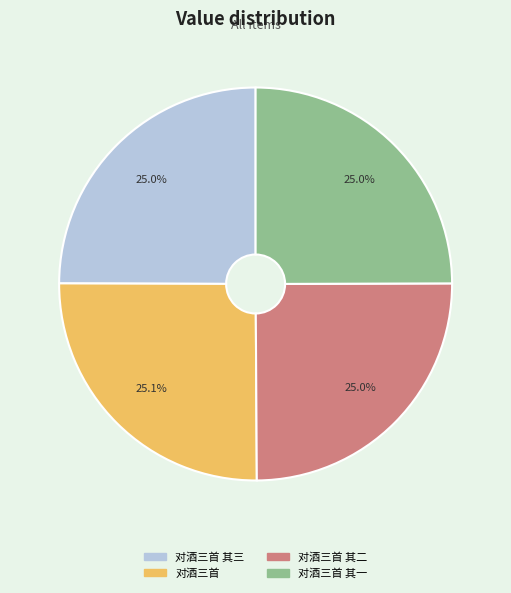

Is there any slice that represents more than half of the pie?

No